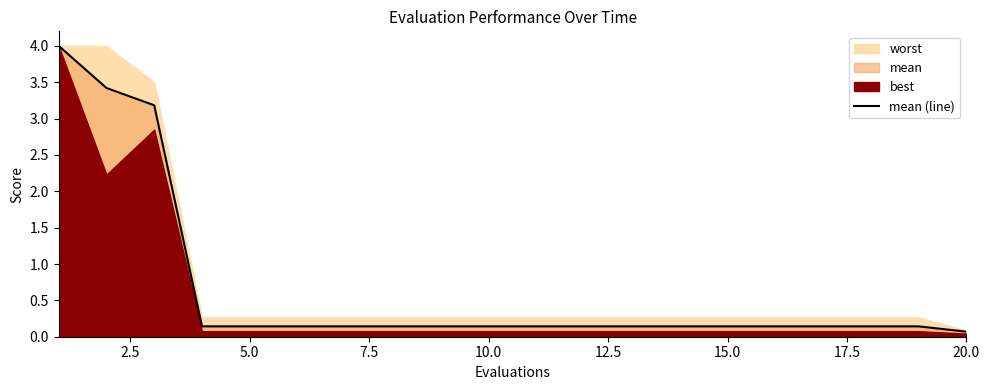

What is the maximum value for mean (line)?

4.0